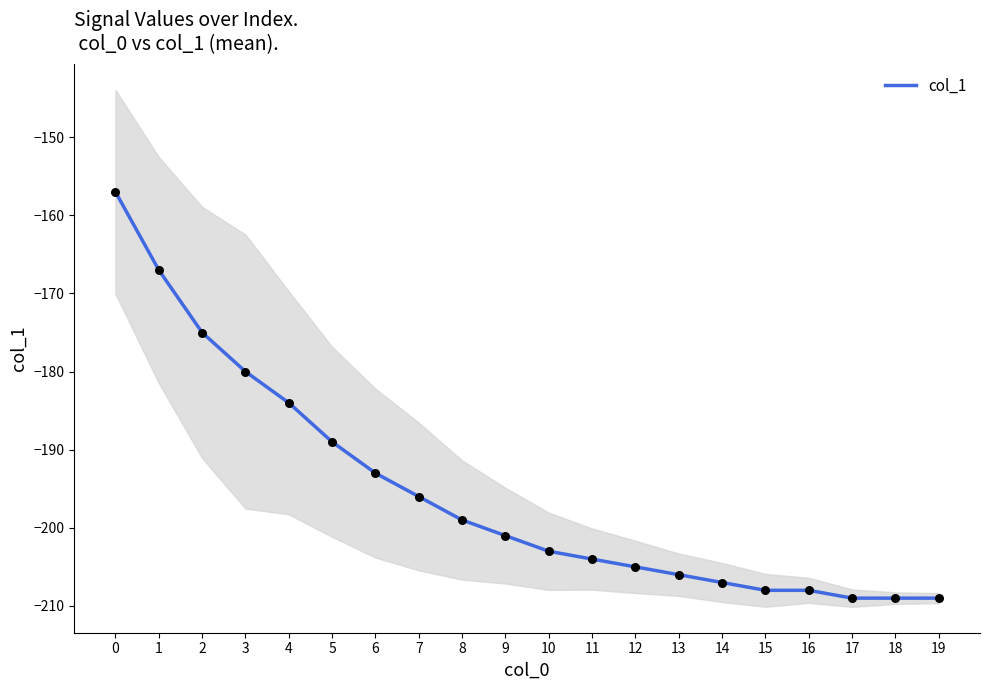

What is the change in value from 1 to 5?

-22